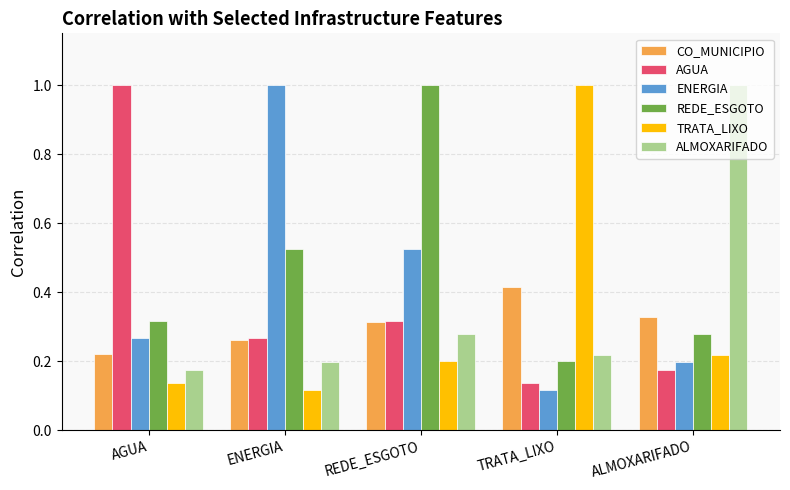

What is the spread (max minus min) of values at REDE_ESGOTO?

0.8